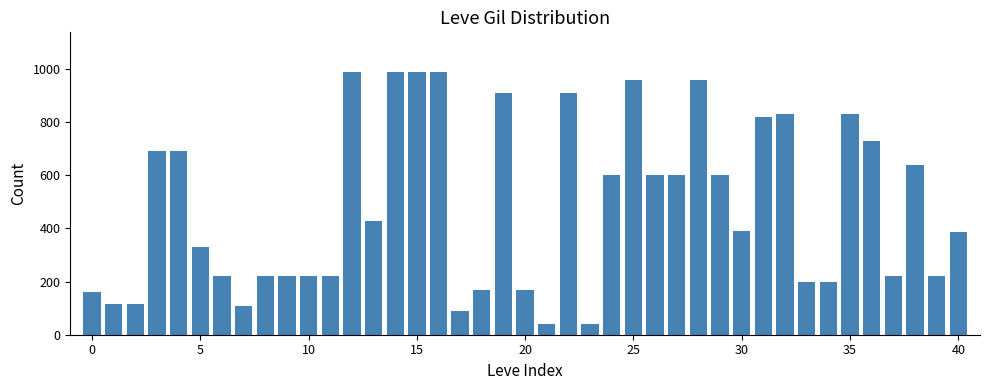

What is the maximum value shown in the chart?

990